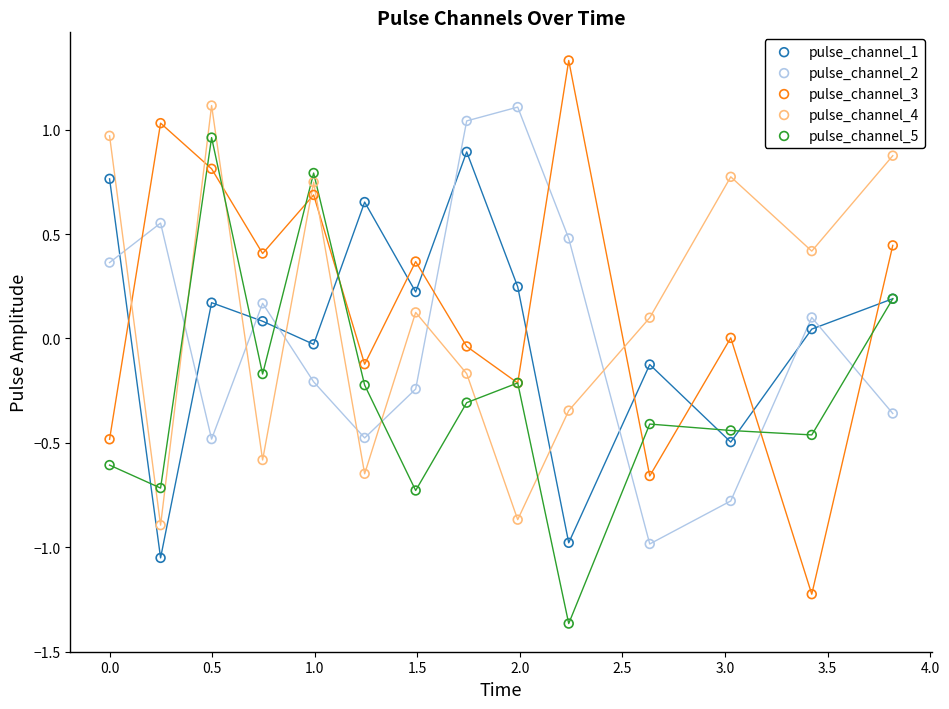

Which series reaches the maximum Y coordinate?

pulse_channel_3